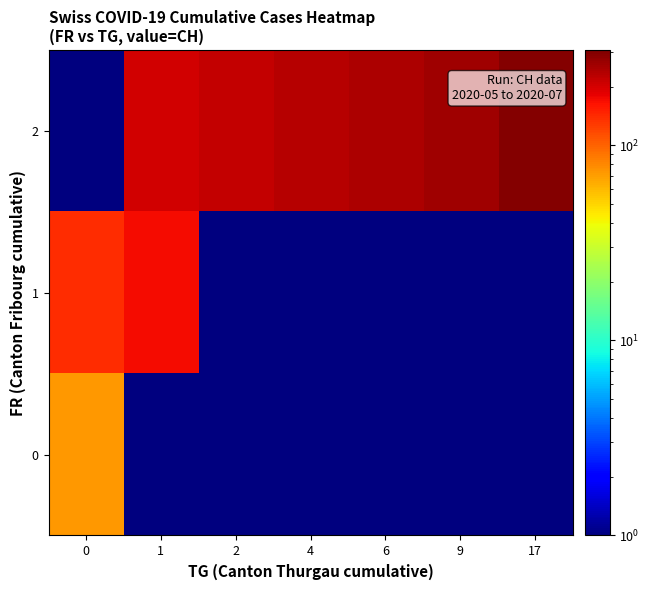

Which has a higher value, 6 or 1?

6